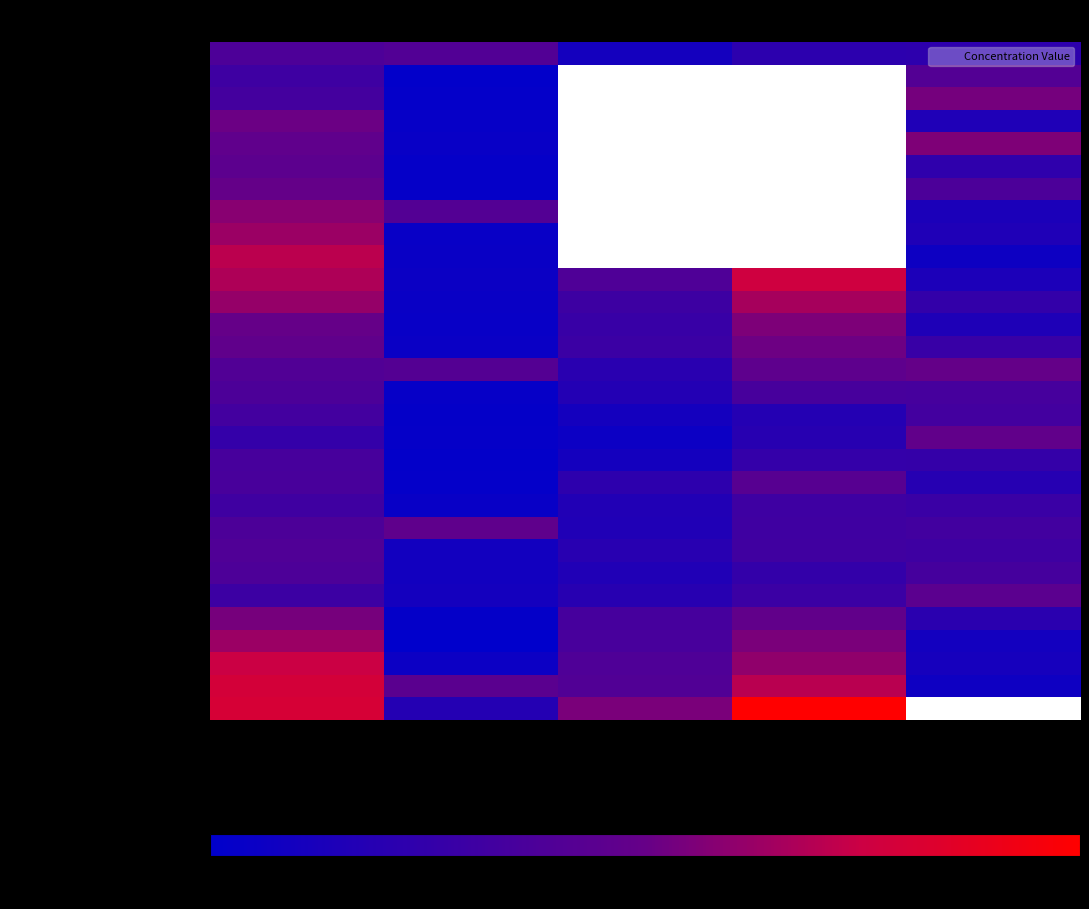

At O3, list the series in order from largest to smallest.

- Station 5, - Station 3, - Station 15, - Station 18, - Station 25, - Station 2, - Station 7, - Station 16, - Station 24, - Station 17, - Station 22, - Station 23, - Station 21, - Station 14, - Station 19, - Station 12, - Station 6, - Station 1, - Station 26, - Station 20, - Station 9, - Station 4, - Station 13, - Station 11, - Station 8, - Station 28, - Station 29, - Station 10, - Station 30, - Station 27